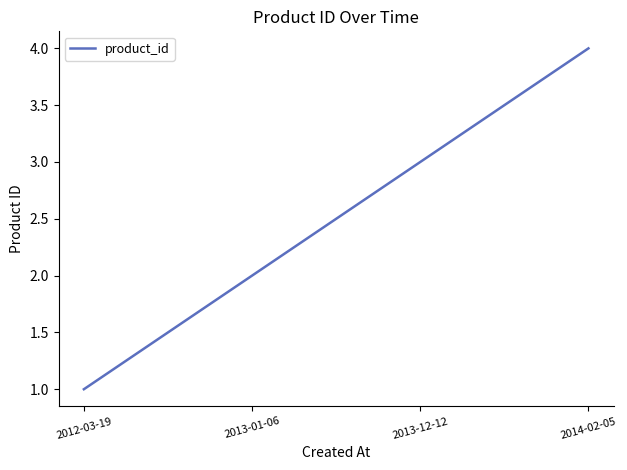

True or false: there are more than 2 points higher than both neighbors.

False